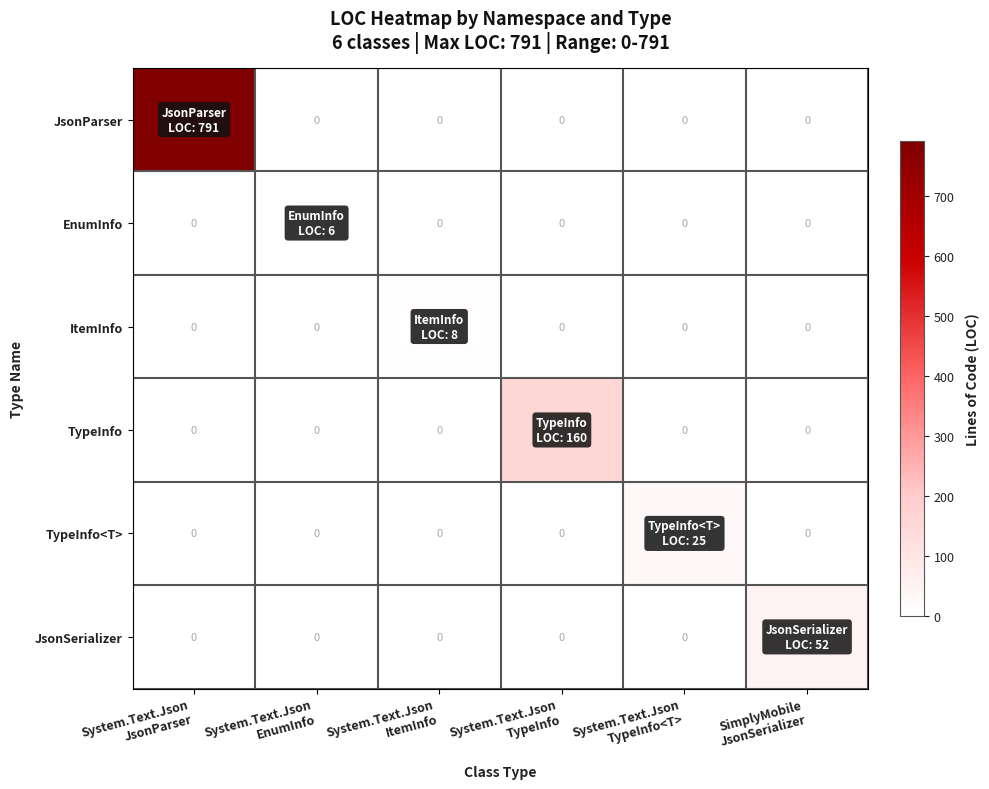

Rank the series at System.Text.Json ItemInfo from highest to lowest value.

ItemInfo, JsonParser, EnumInfo, TypeInfo, TypeInfo<T>, JsonSerializer